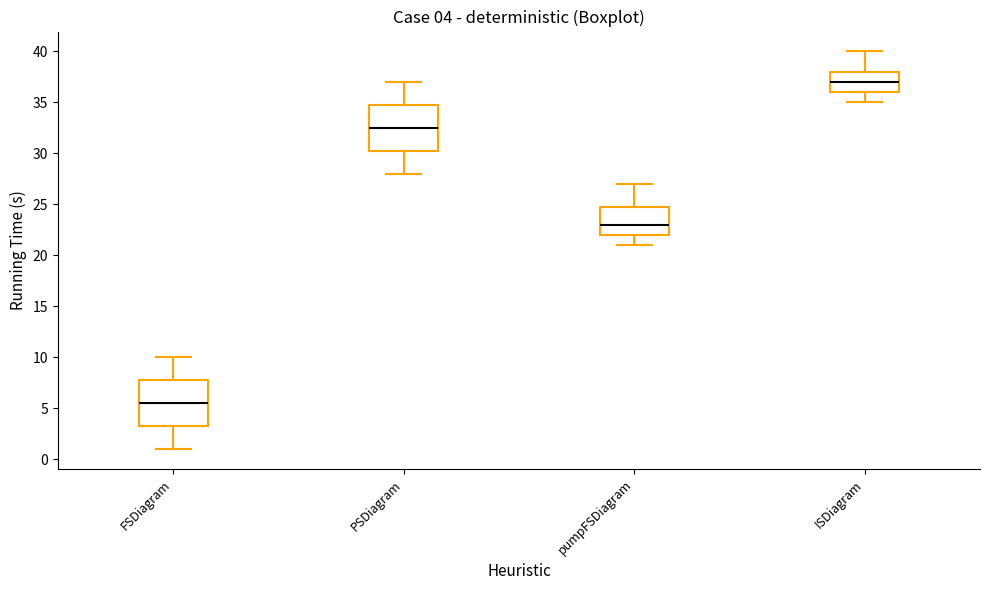

Which box has the highest median line?

ISDiagram